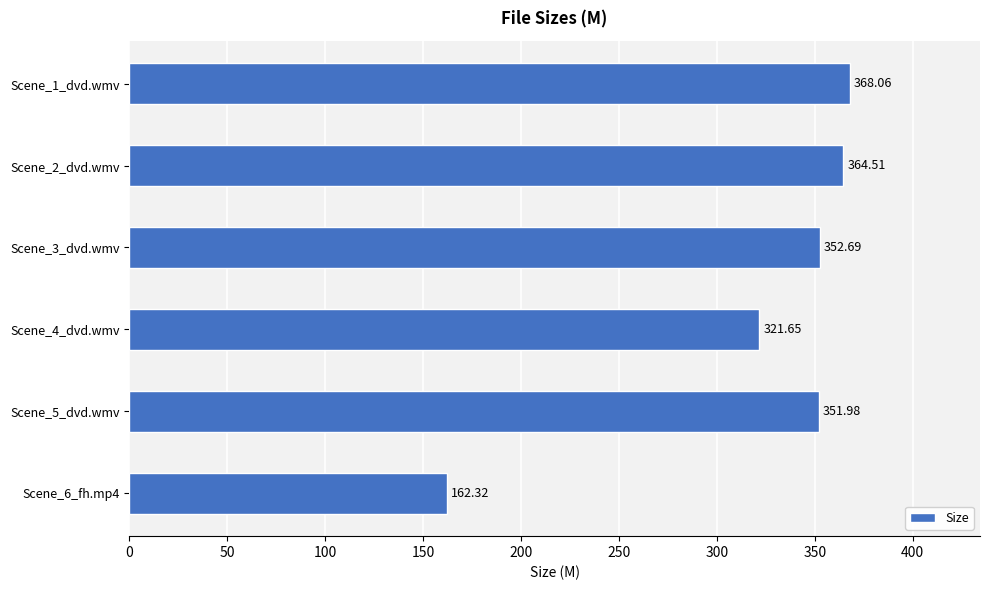

How many categories are shown in the chart?

6